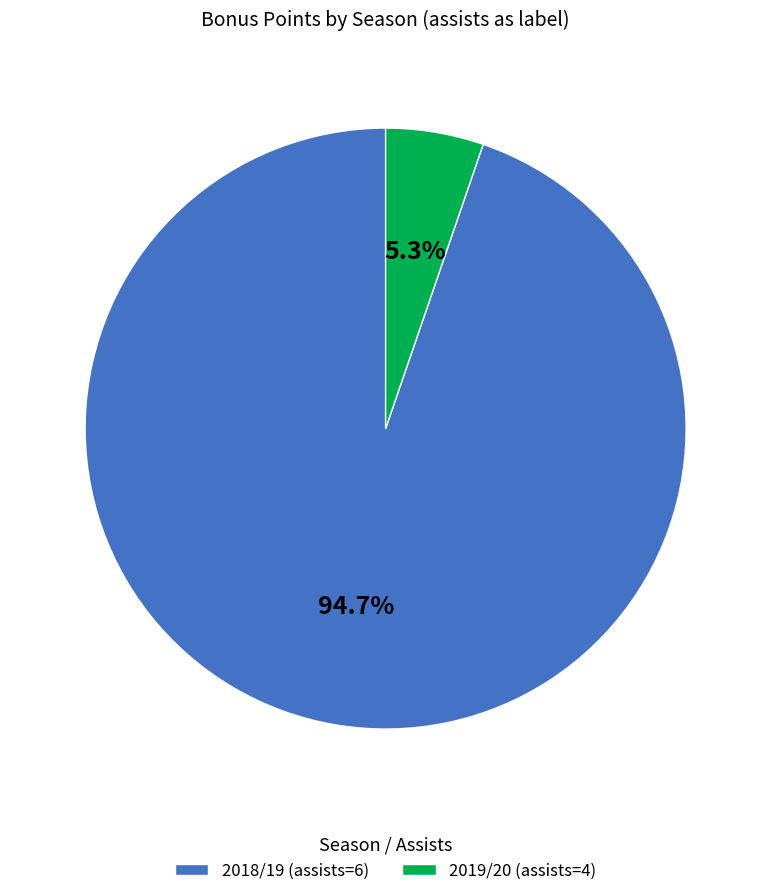

Is the sum of 2019/20 (assists=4) and 2018/19 (assists=6) greater than half?

Yes